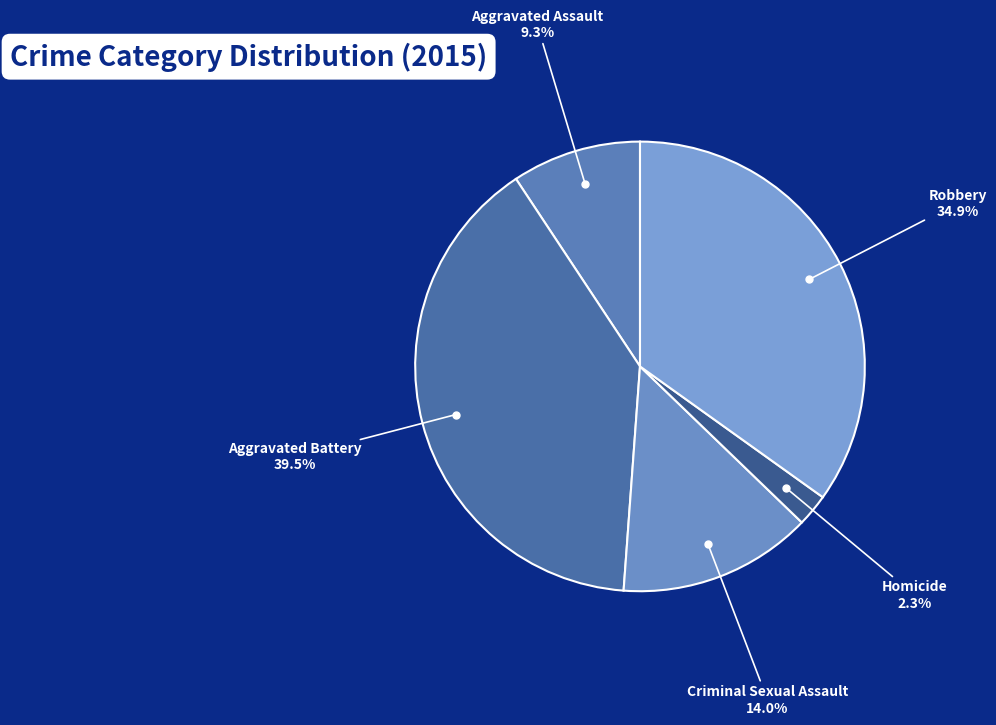

Rank the categories by value from lowest to highest.

Homicide, Aggravated Assault, Criminal Sexual Assault, Robbery, Aggravated Battery